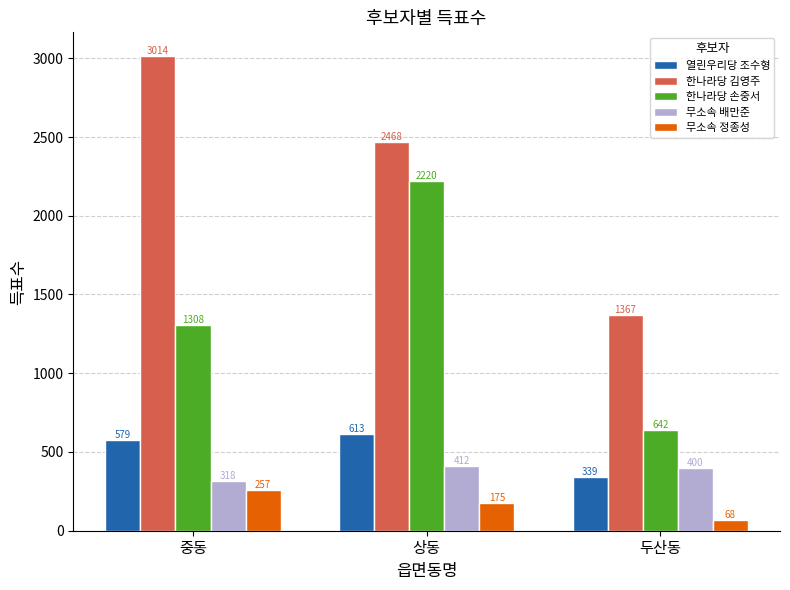

Reading left to right, extract all data points from this chart.

열린우리당 조수형: 579	613	339
한나라당 김영주: 3014	2468	1367
한나라당 손중서: 1308	2220	642
무소속 배만준: 318	412	400
무소속 정종성: 257	175	68